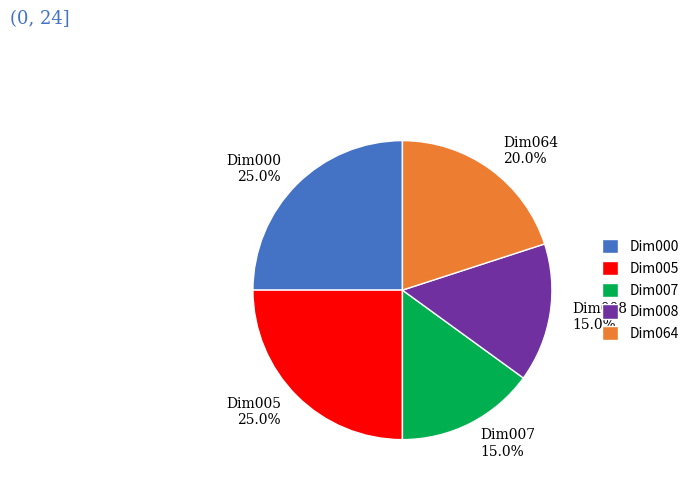

Does any single category account for the majority?

No